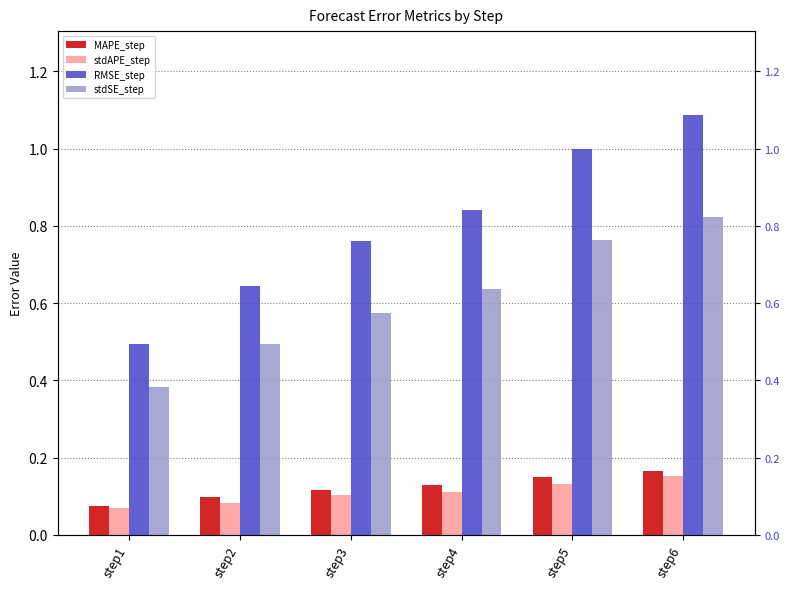

Reading right to left, what are all the values shown in this chart?

MAPE_step: 0.2	0.1	0.1	0.1	0.1	0.1
stdAPE_step: 0.2	0.1	0.1	0.1	0.1	0.1
RMSE_step: 1.1	1.0	0.8	0.8	0.6	0.5
stdSE_step: 0.8	0.8	0.6	0.6	0.5	0.4